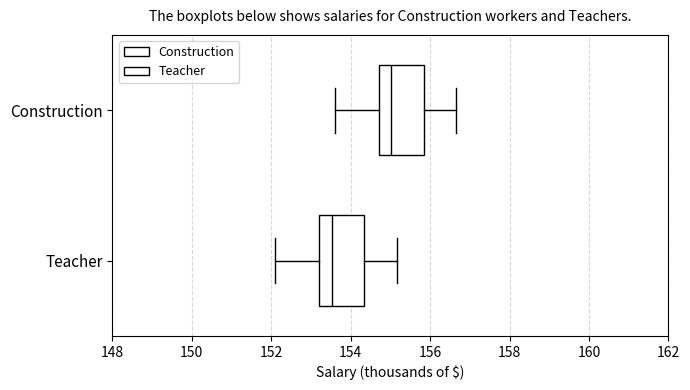

Reading bottom to top, read every box against the x-axis: the position of its median line, the range the box covers, and the ends of its whiskers. The values are not printed on the chart, so give them approximately, as read against the axis.

Teacher: median 153.6, box 153.2 to 154.4, whiskers 152.2 to 155.2
Construction: median 155.0, box 154.8 to 155.8, whiskers 153.6 to 156.6